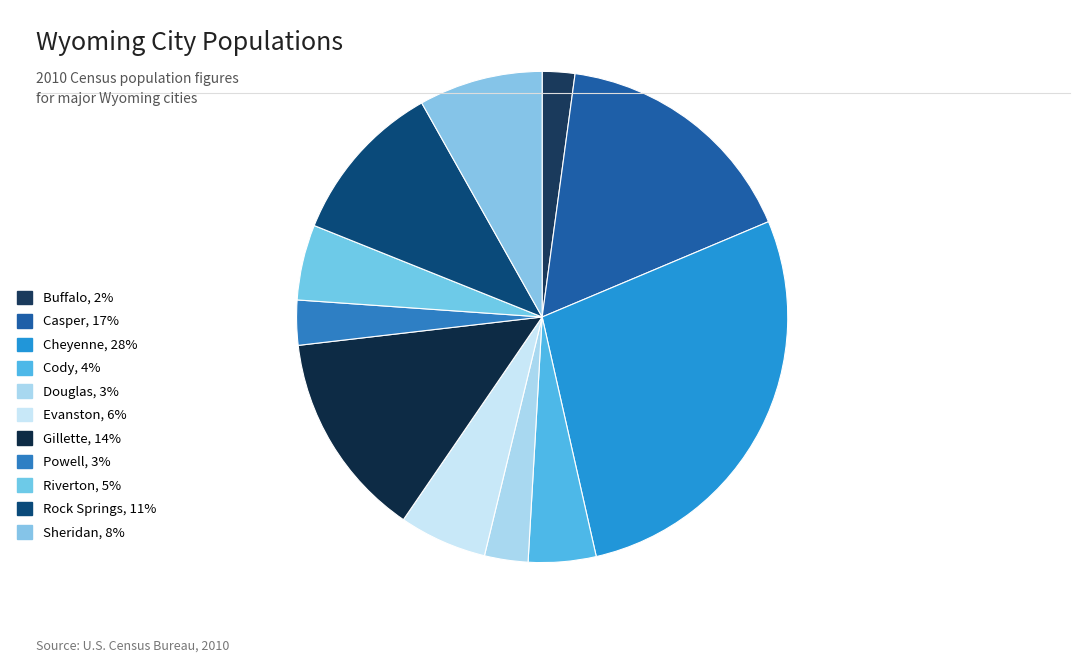

To the nearest percent, what portion does Sheridan represent?

8%